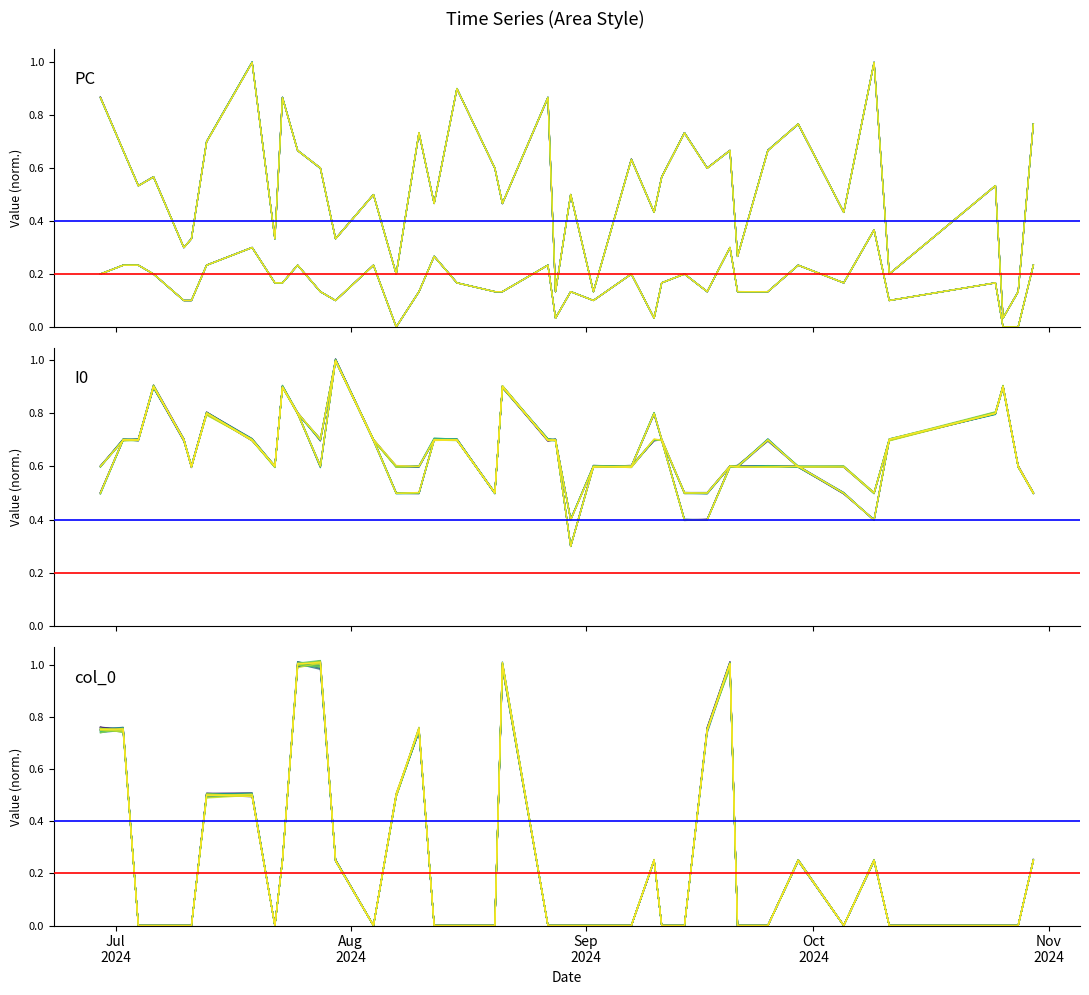

What is the value of the Ref 0.4 point at the 1st from the left?

0.4